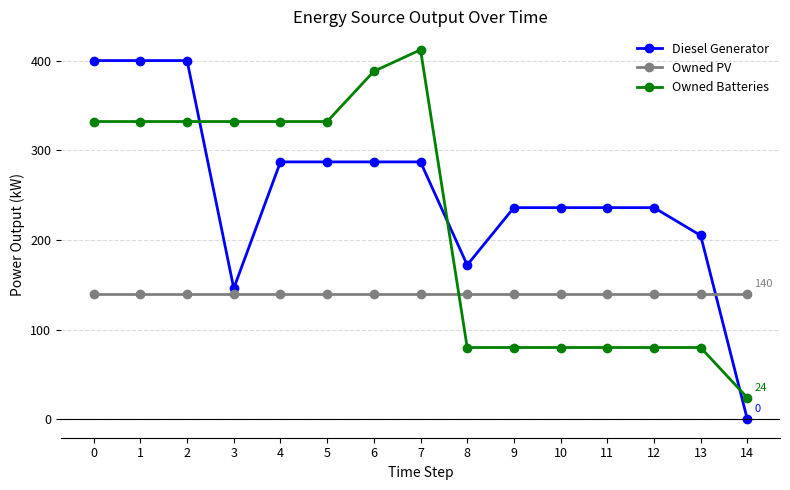

Reading right to left, transcribe all the data shown in this chart.

Diesel Generator: 0	205	236	236	236	236	172	287	287	287	287	146	400	400	400
Owned PV: 140	140	140	140	140	140	140	140	140	140	140	140	140	140	140
Owned Batteries: 24	80	80	80	80	80	80	412	388	332	332	332	332	332	332